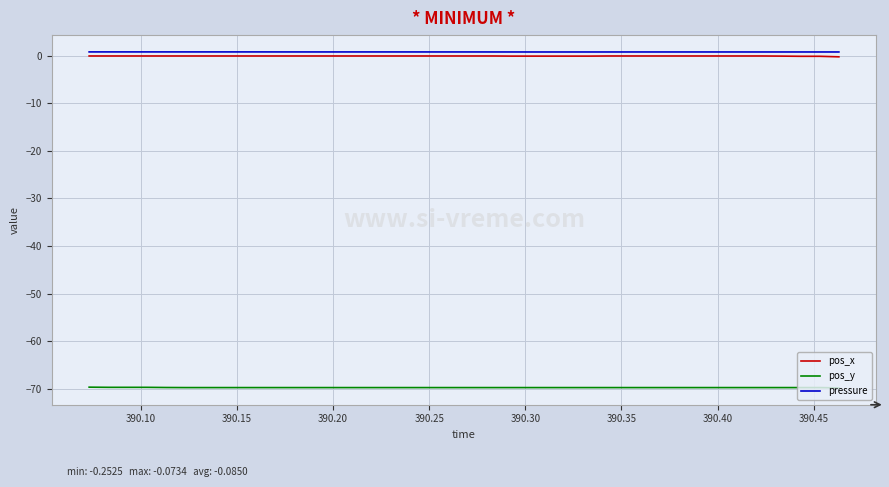

What is the highest value of the pos_y series?

-69.6